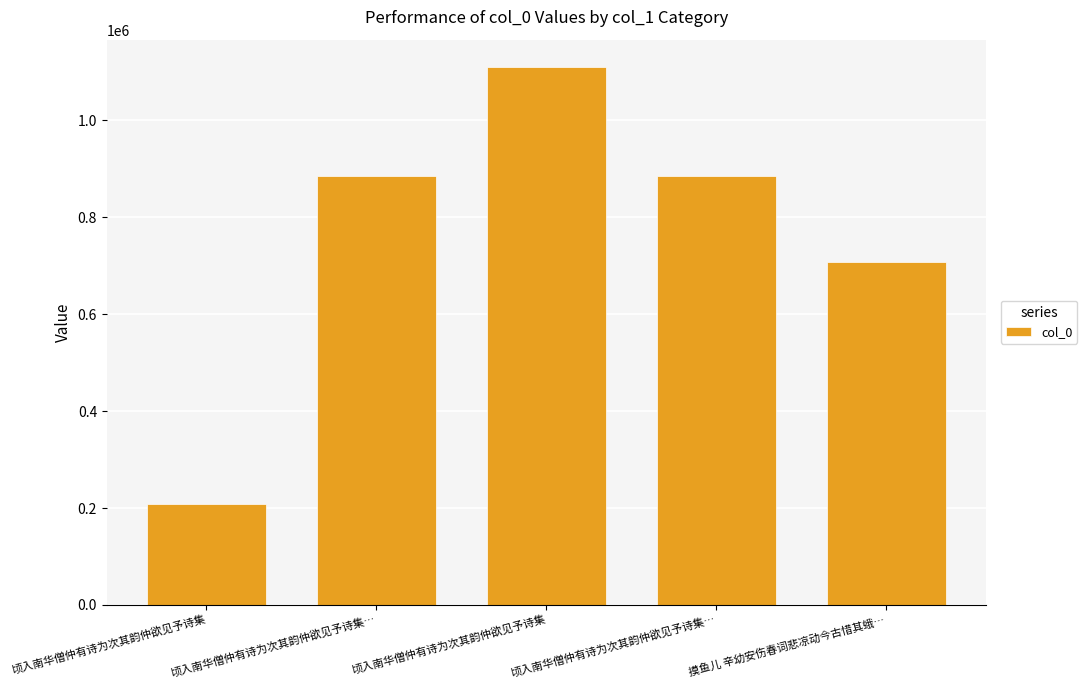

Which label corresponds to the smallest value in the chart?

顷入南华僧仲有诗为次其韵仲欲见予诗集